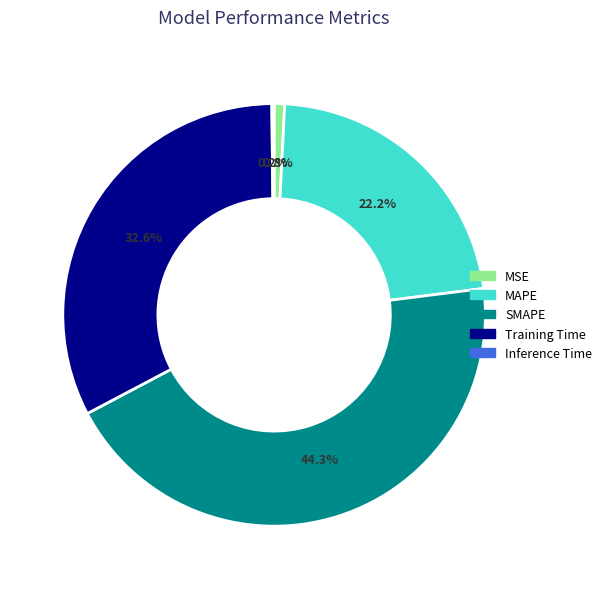

Do MAPE and SMAPE together represent more than half of the pie?

Yes